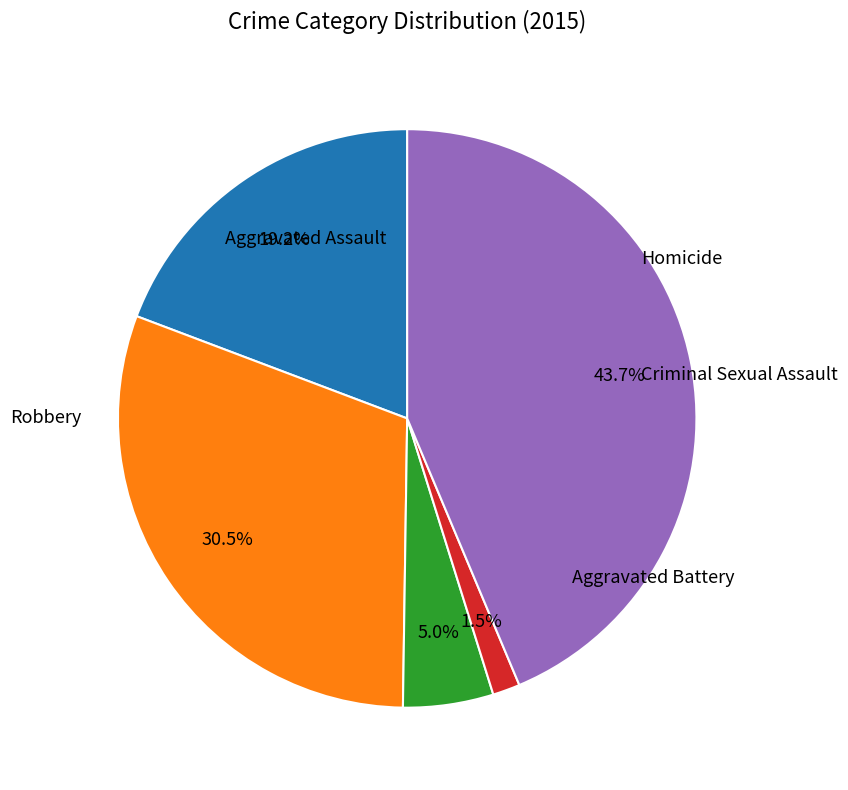

Between Robbery and Homicide, which is larger?

Robbery